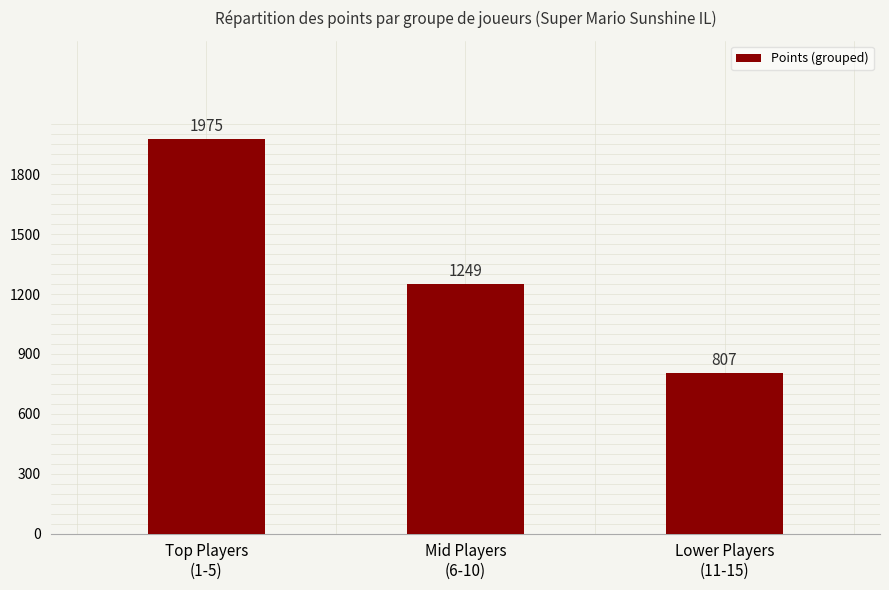

At which label is the value closest to 1391?

Mid Players
(6-10)